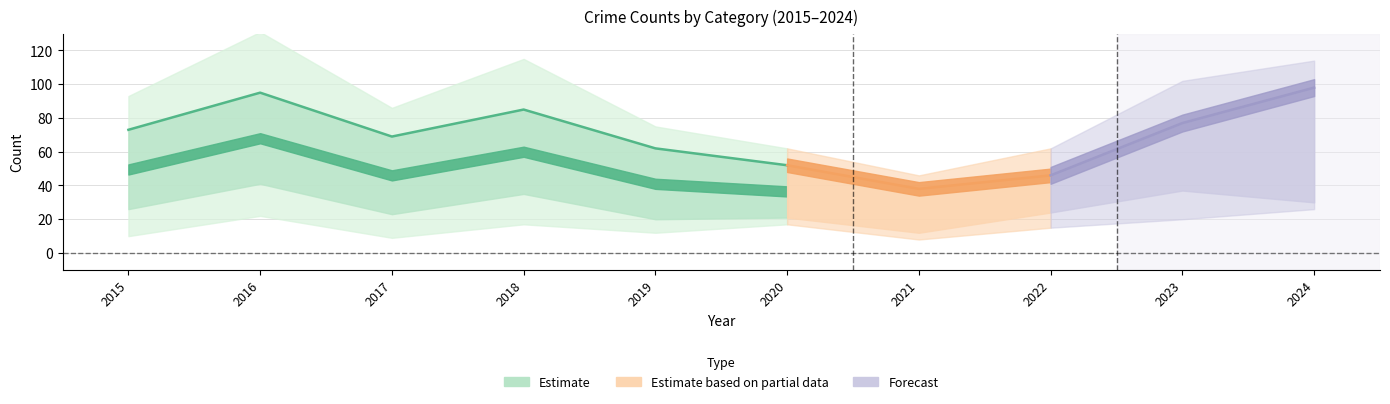

How many data points does each series have?

10